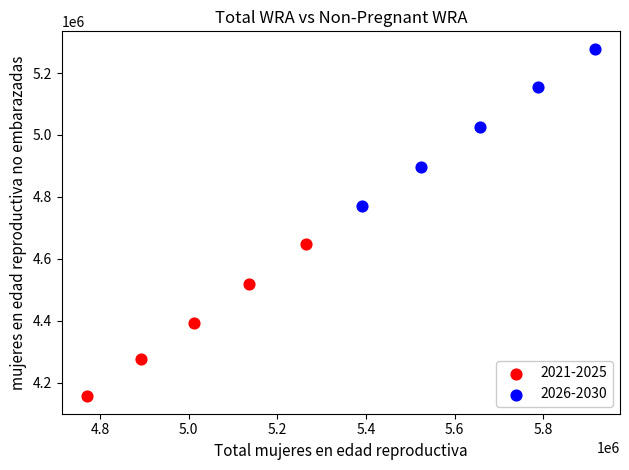

Which series contains the highest Y value?

2026-2030